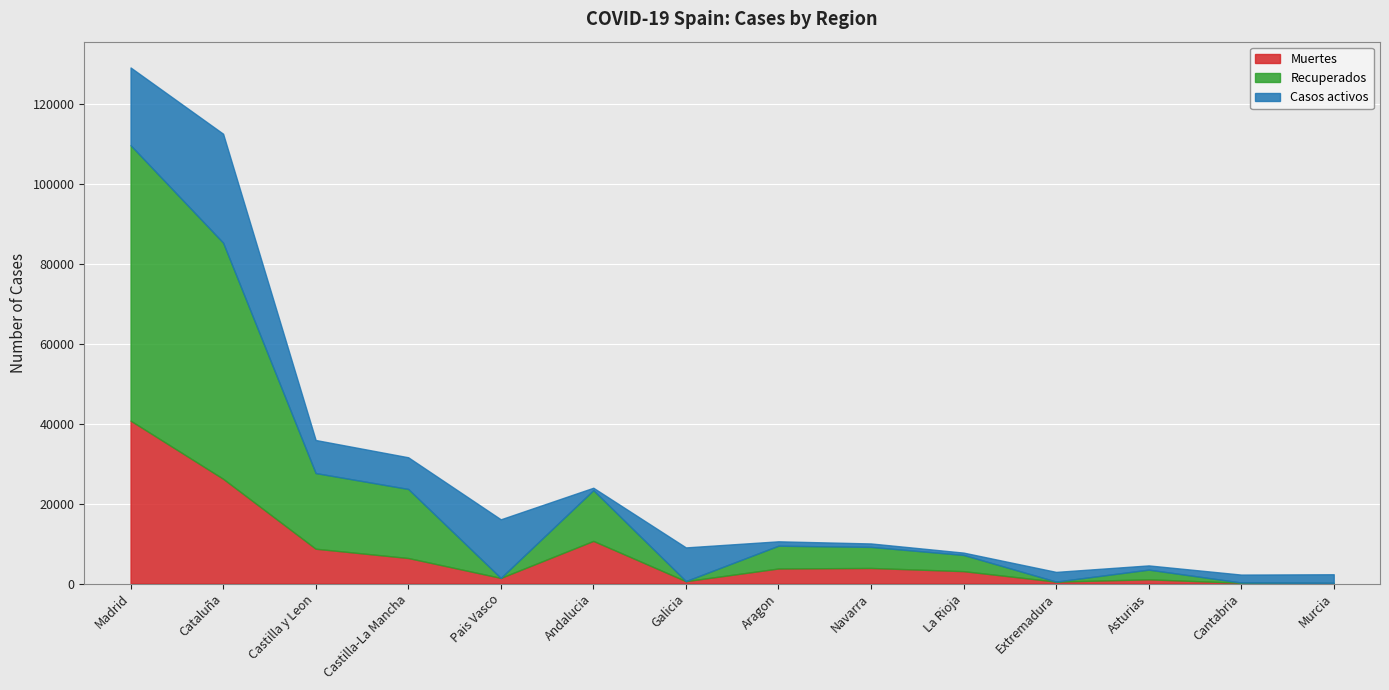

List the series in order of their peak value, highest first.

Recuperados, Muertes, Casos activos